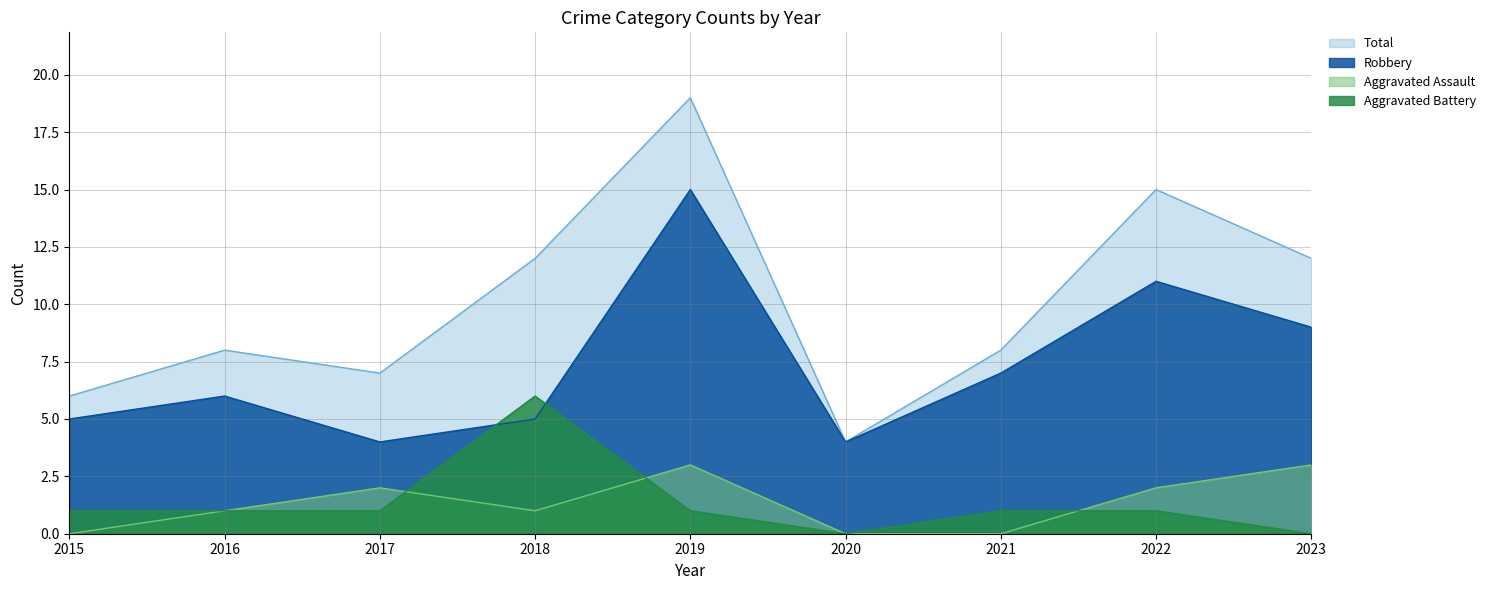

Does the chart display data point markers on the line(s)?

No